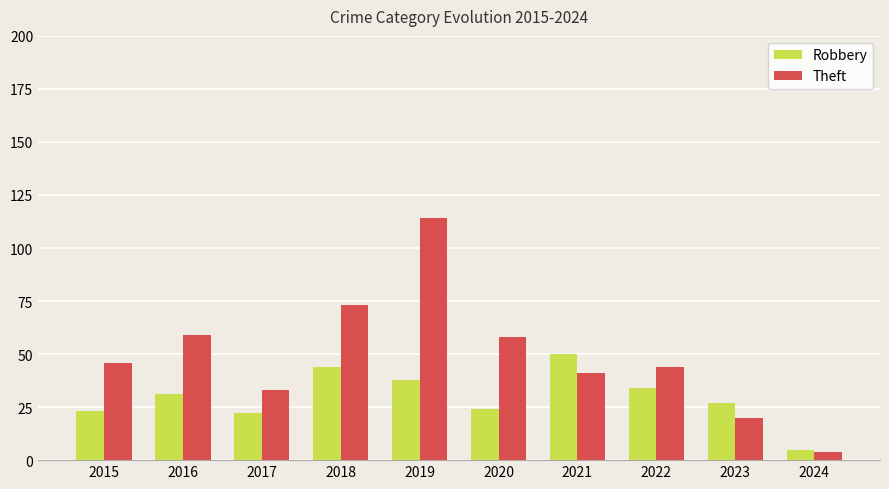

What is the approximate value of Theft at 2017, to the nearest 50?

50